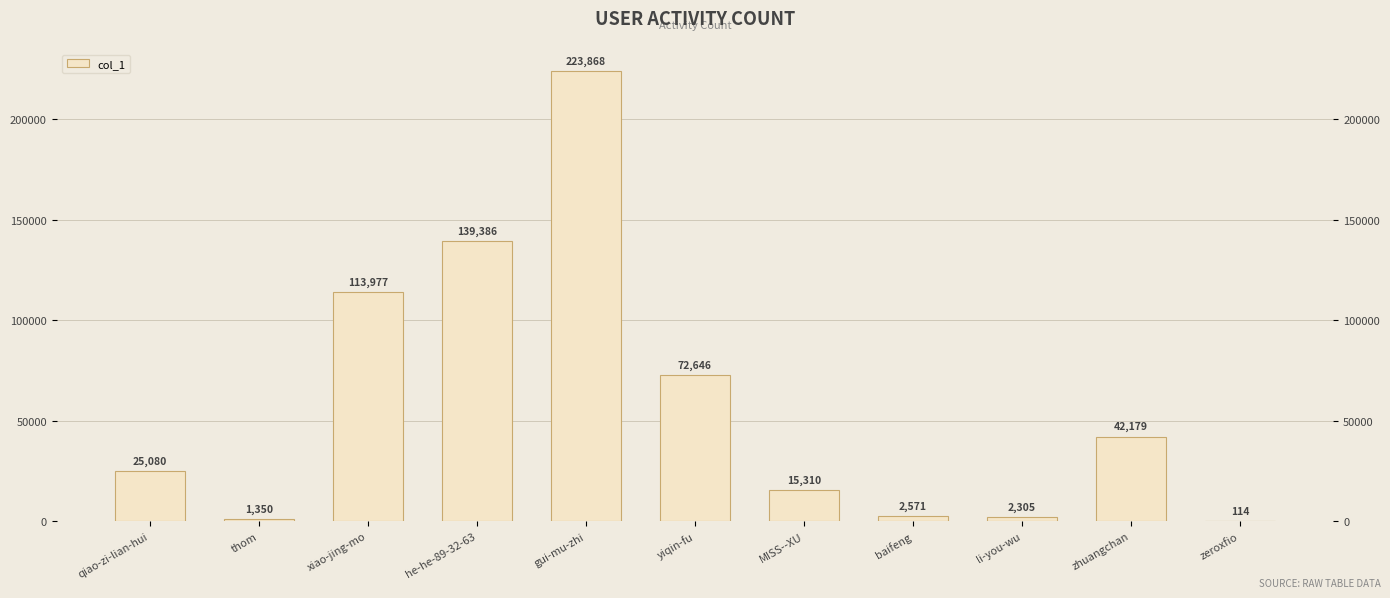

What is the smallest value displayed?

114